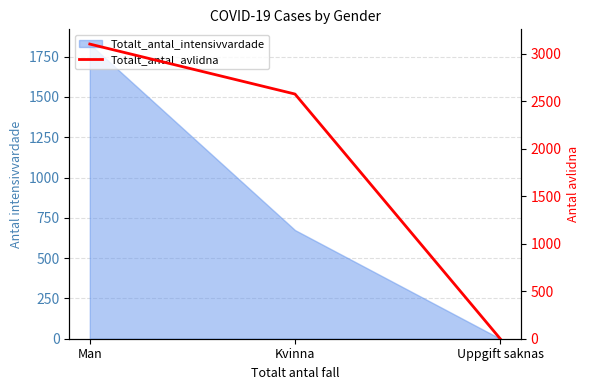

Reading right to left, list all the values displayed in this chart.

Uppgift saknas=0	Kvinna=2575	Man=3101